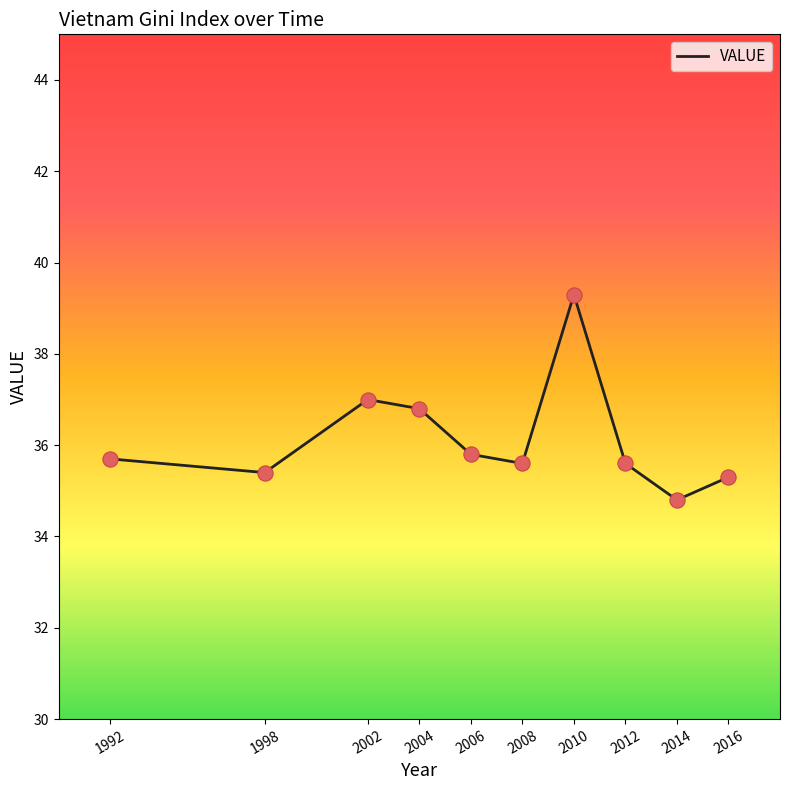

What is the change in value from 2004 to 2006?

-1.0